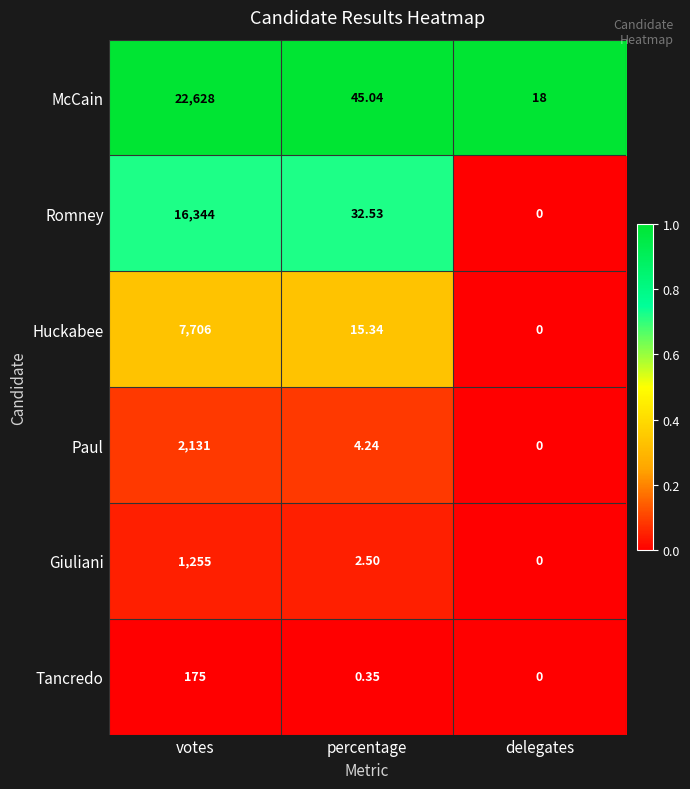

Which series has the widest spread of values?

McCain